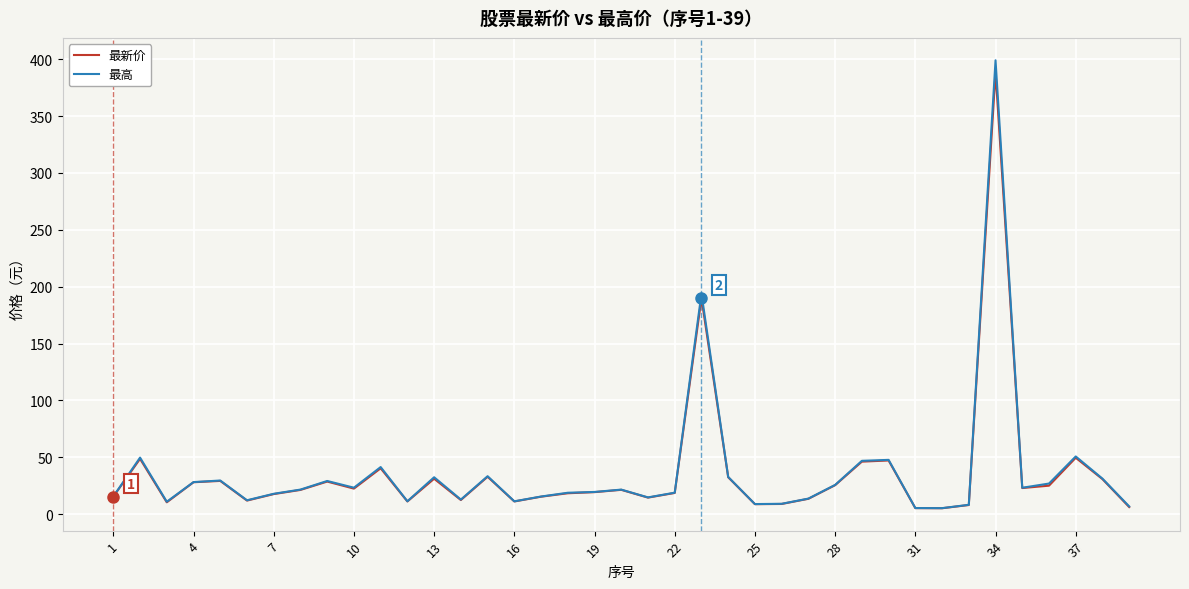

How many lines are shown in the chart?

2